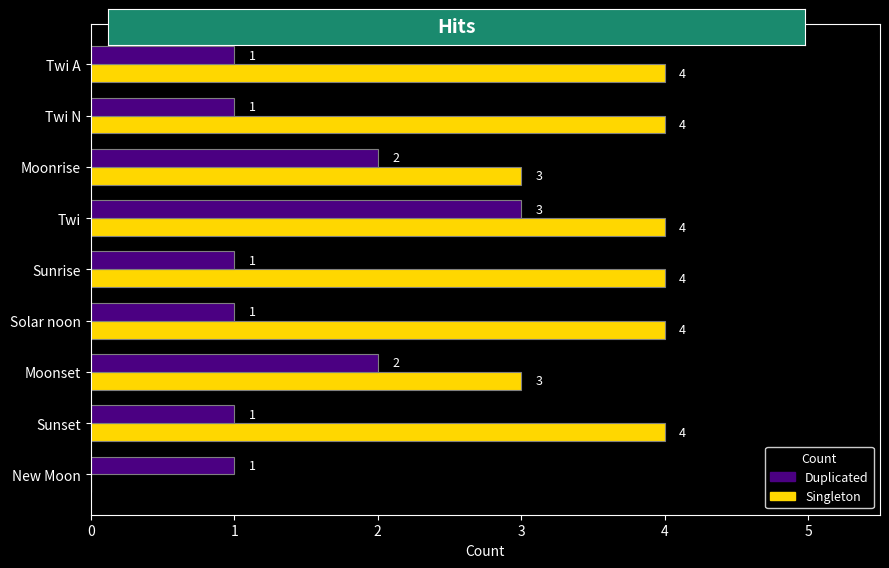

Between Twi and New Moon, which series saw the biggest shift?

Singleton